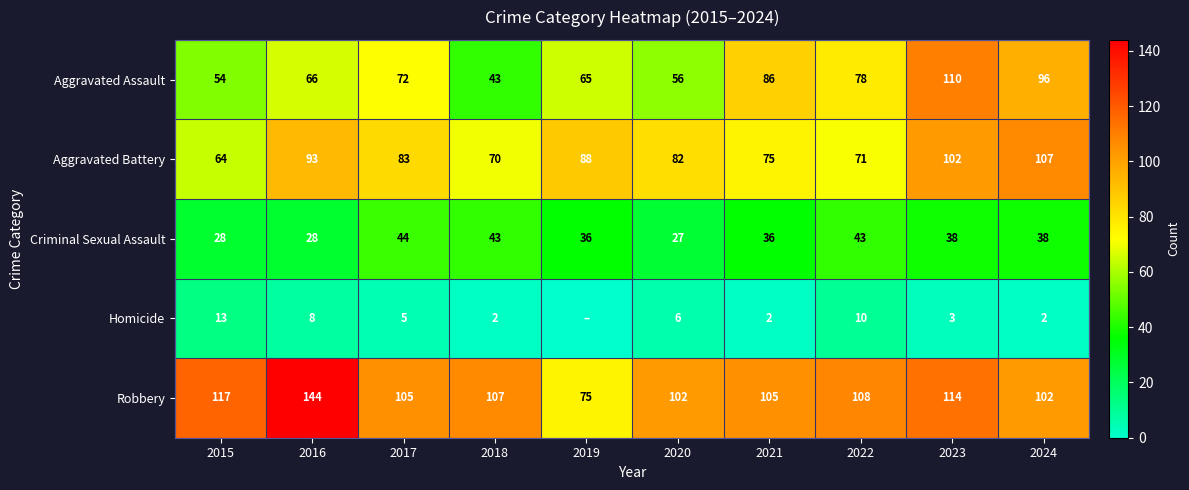

Which category has the lowest value in the Criminal Sexual Assault series?

2020